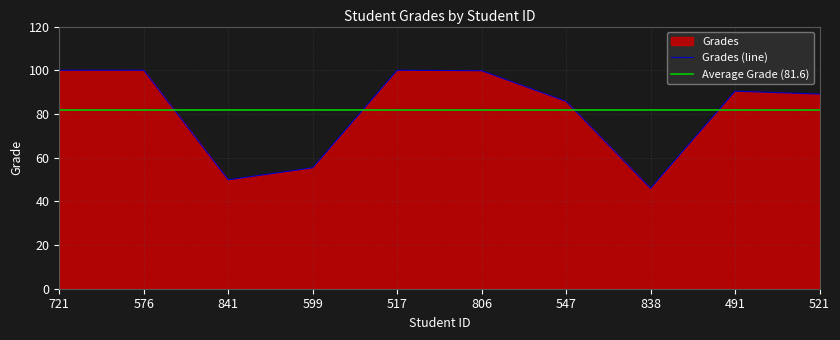

Reading left to right, extract all data points from this chart.

100.0	100.0	49.9	55.3	100.0	99.8	85.8	45.9	90.4	89.1